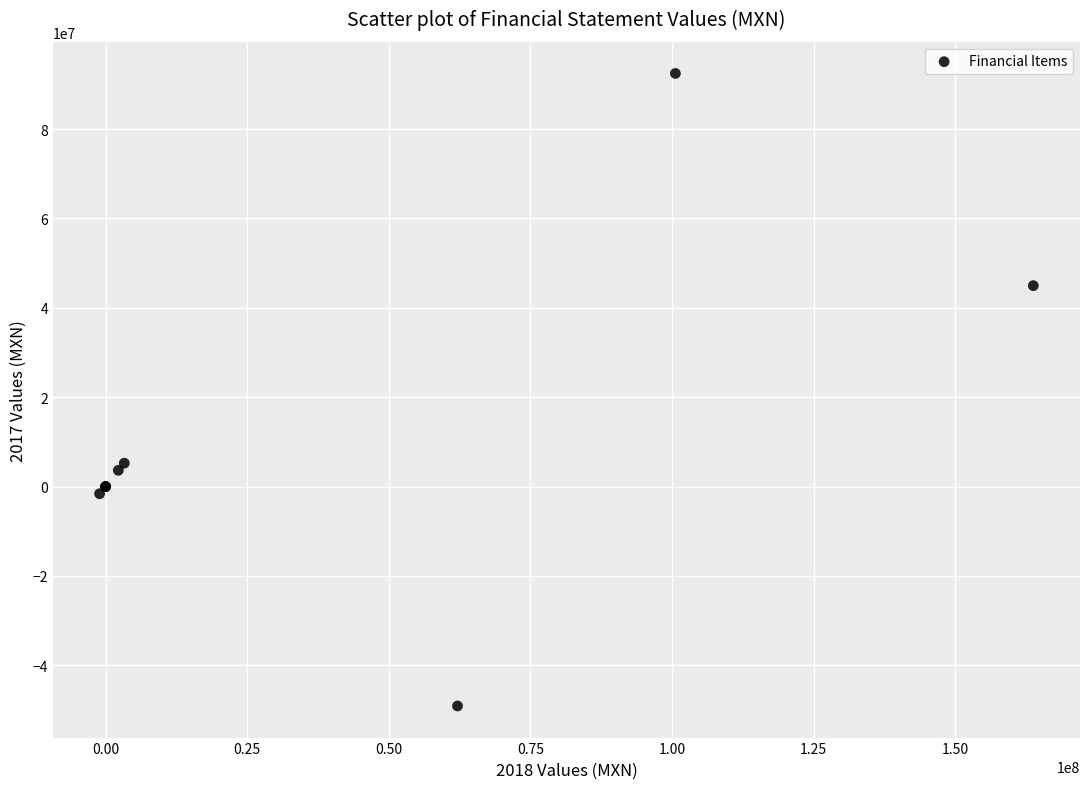

What Y value in the scatter plot is closest to 21677000?

5241000